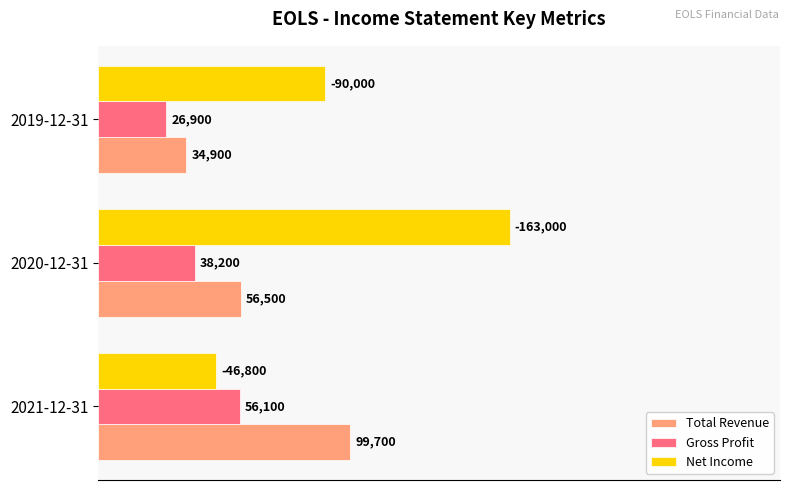

Which series has the largest range (max minus min)?

Net Income